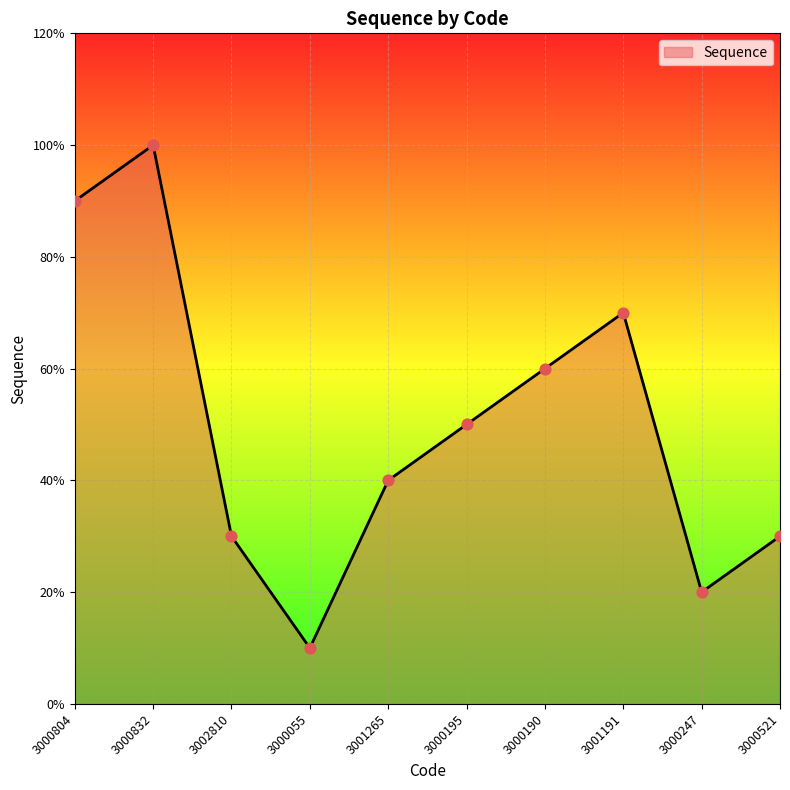

Approximately how many times larger is the value at 3001265 compared to 3001191?

0.6